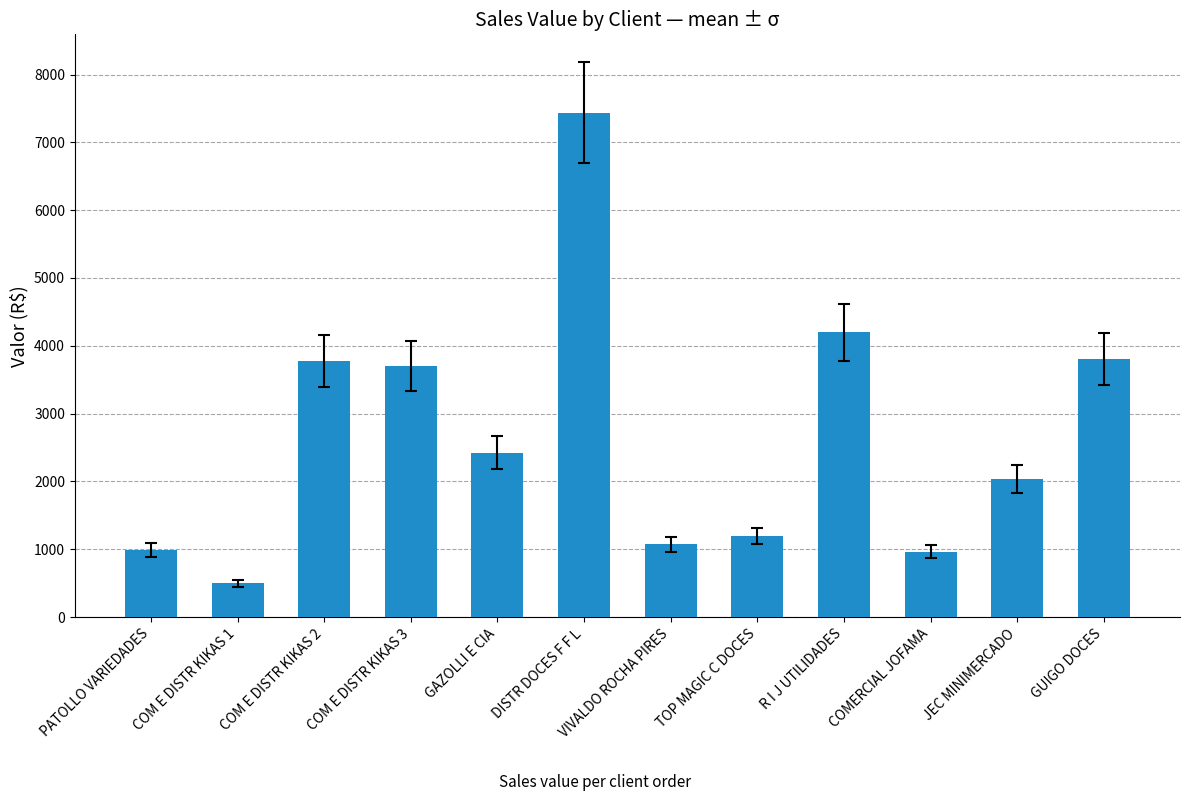

The value at TOP MAGIC C DOCES is 628.4. True or false?

False